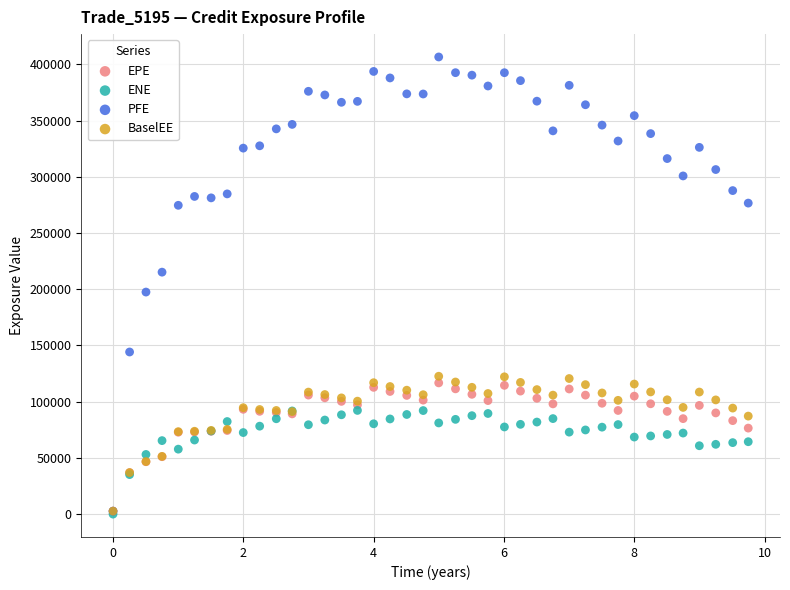

Which series has the largest Y range (max minus min)?

PFE